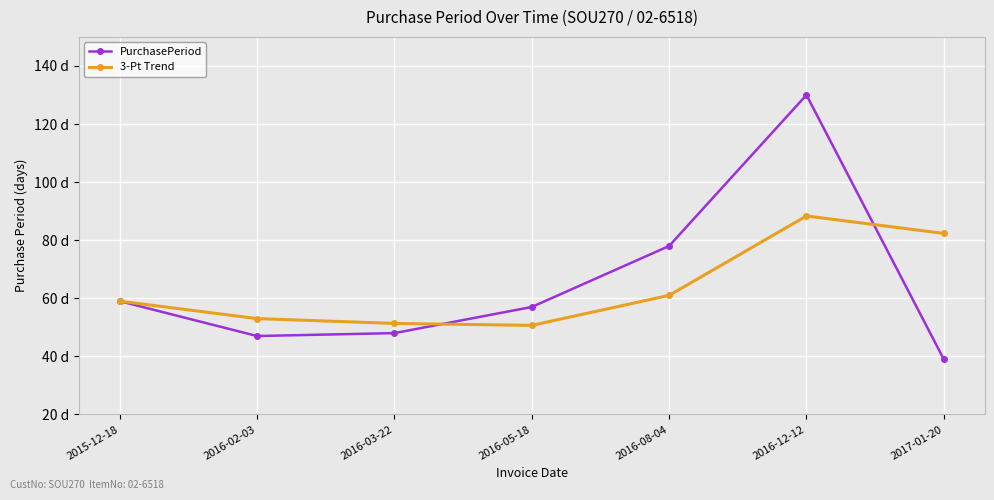

At which label does 3-Pt Trend first exceed 59?

2016-08-04